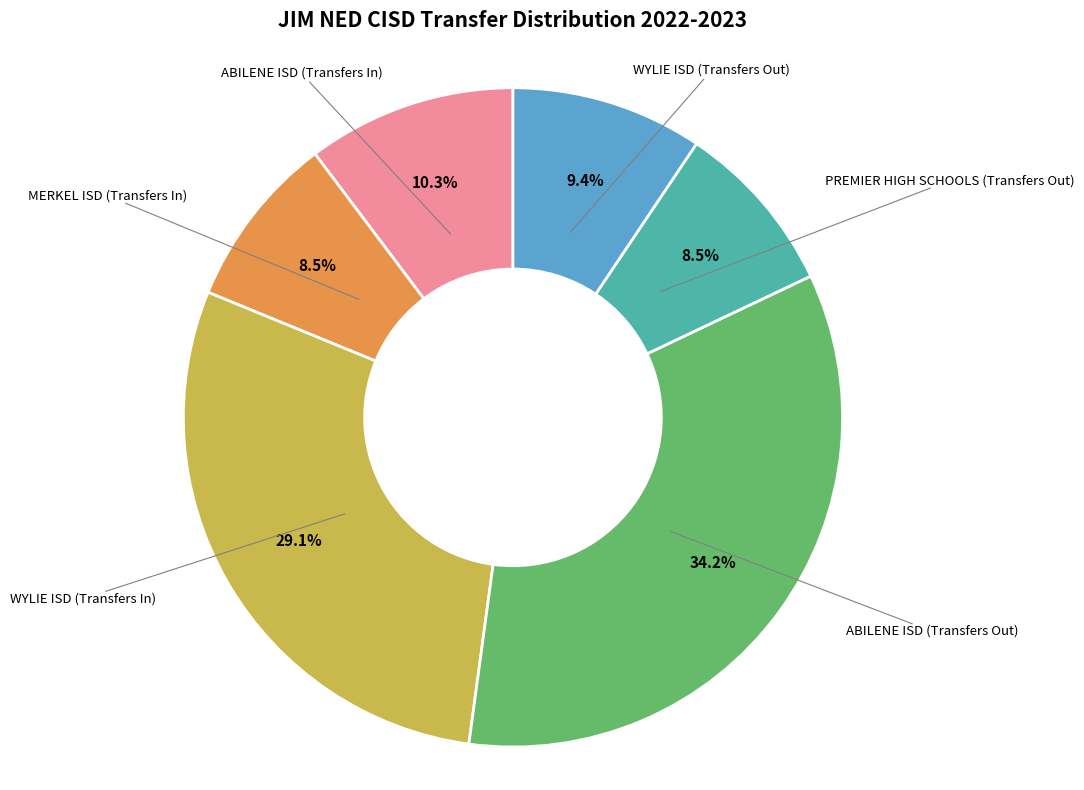

To the nearest percent, what is the combined percentage of PREMIER HIGH SCHOOLS (Transfers Out) and ABILENE ISD (Transfers Out)?

43%